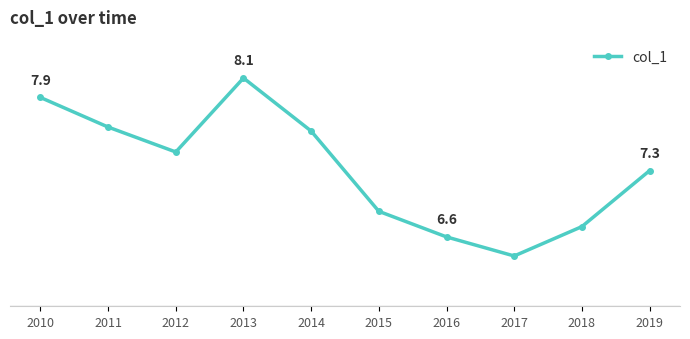

Is this an area chart (filled region under the line)?

No